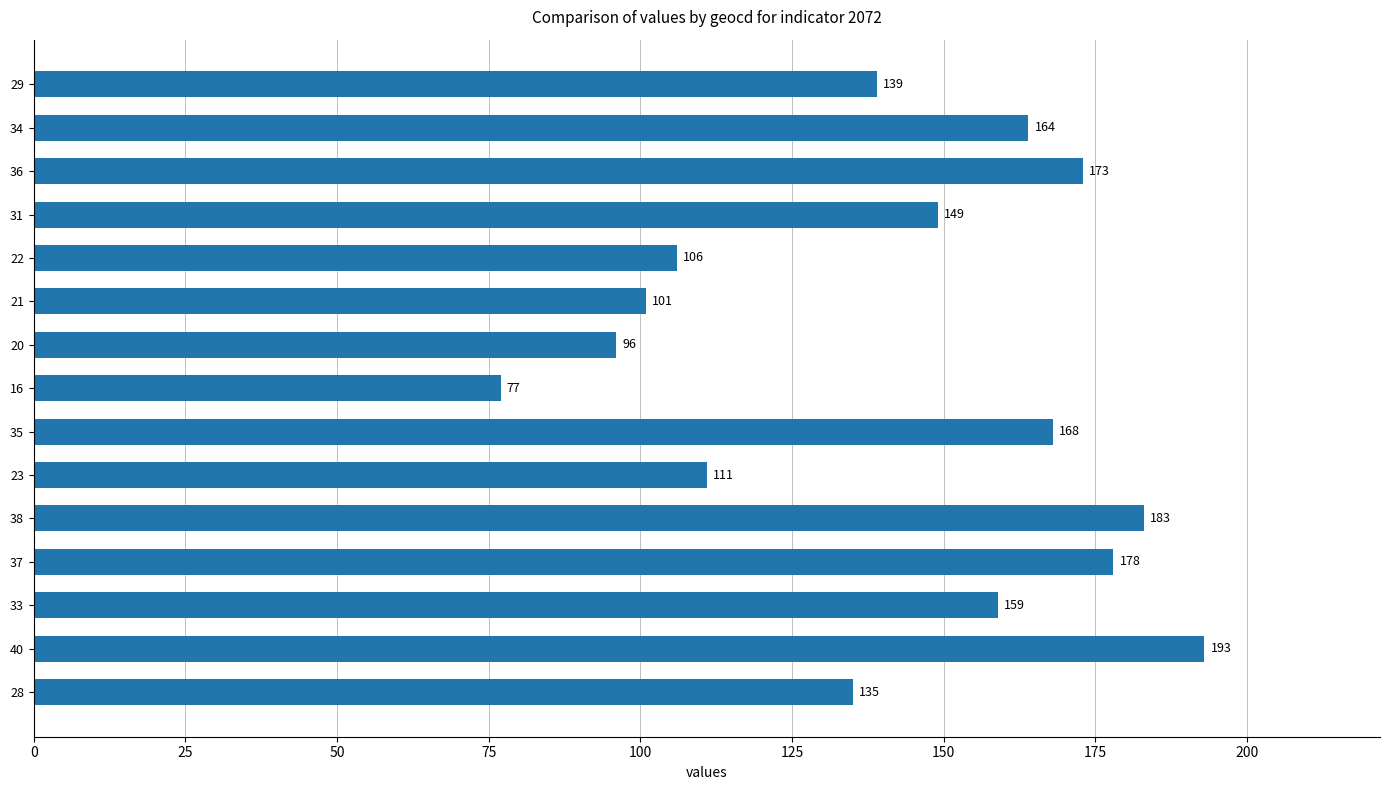

Which label corresponds to the smallest value in the chart?

16